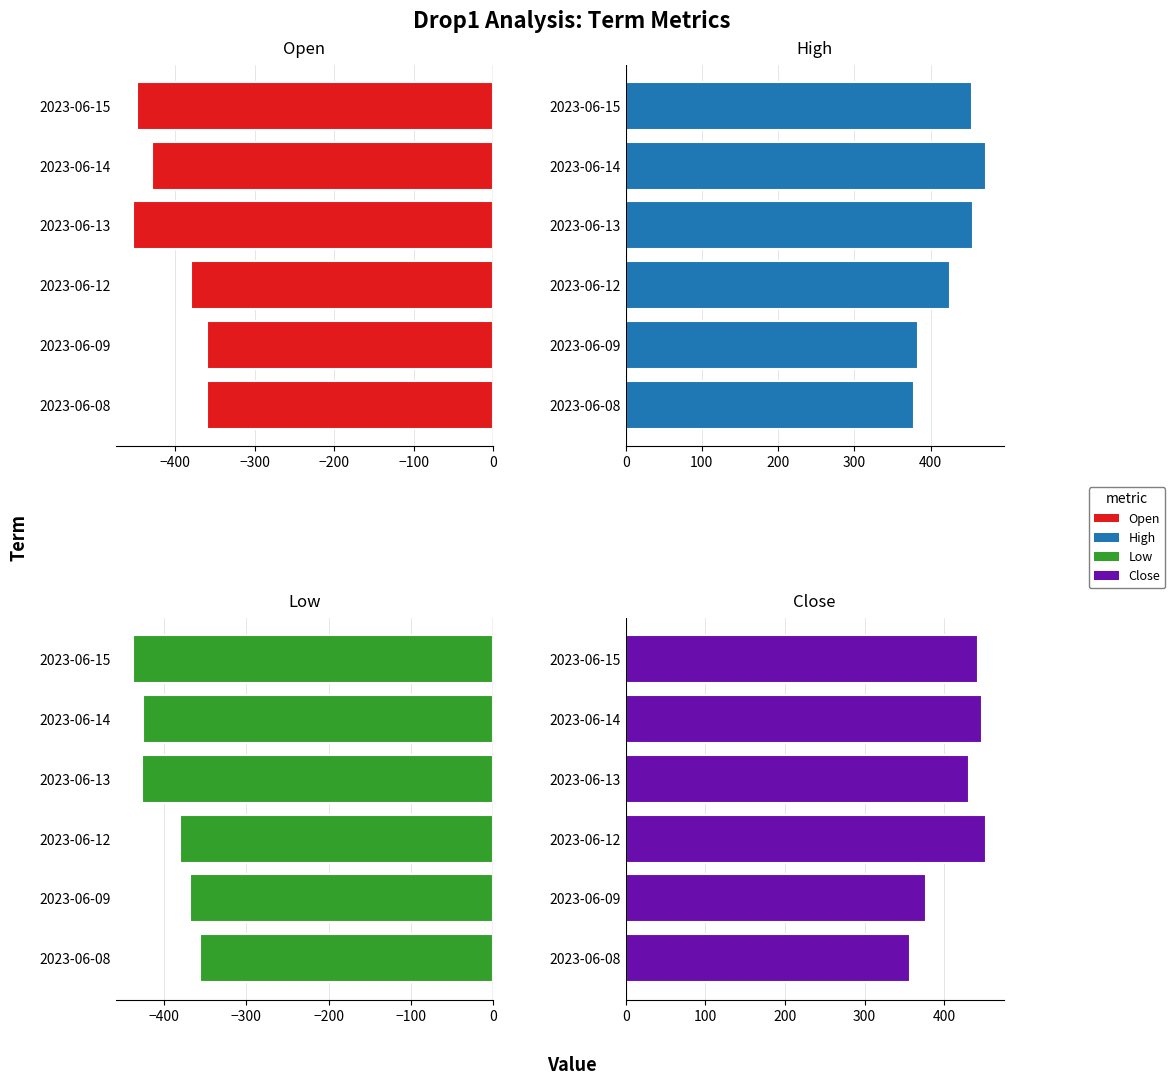

Reading right to left, extract all data points from this chart.

Open: -448.7	-429.3	-452.8	-381.0	-360.7	-360.7
High: 454.3	472.0	455.5	425.3	382.9	378.7
Low: -437.2	-426.0	-427.3	-381.0	-368.0	-356.1
Close: 442.6	447.7	431.0	451.7	376.7	356.7